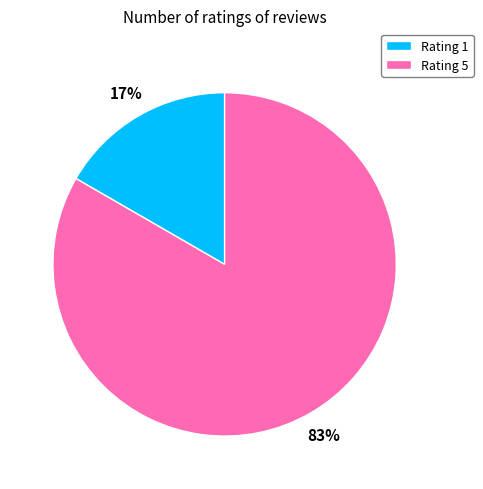

True or false: Rating 1 accounts for 17% of the total.

True